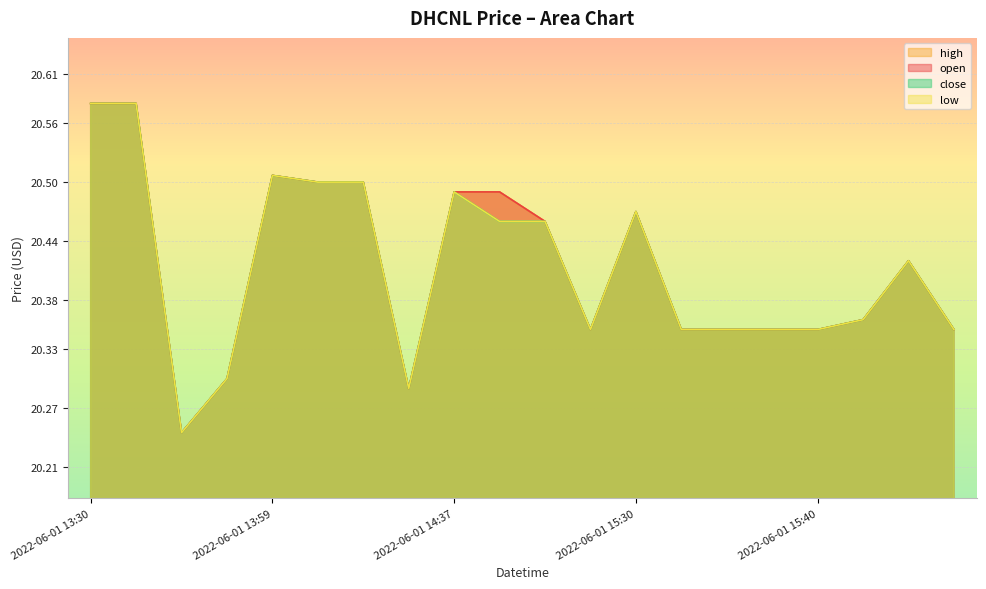

Is the value of open at 2022-06-01 15:30 greater than the value of high at 2022-06-01 15:36?

Yes